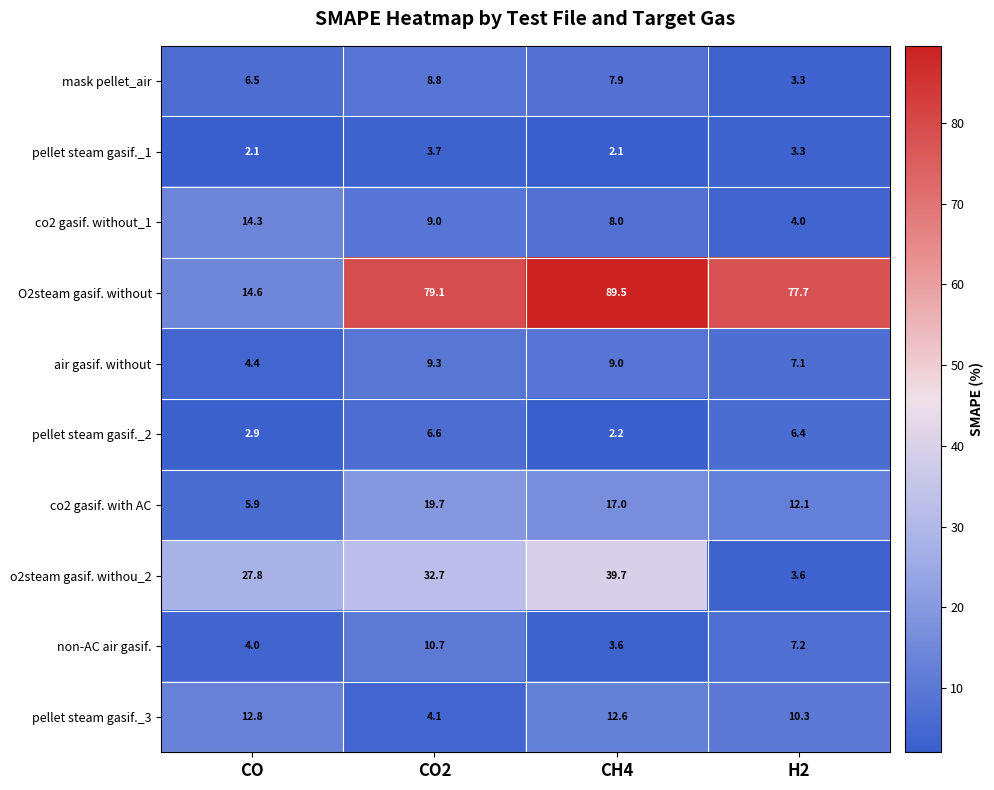

Rank the series by their maximum value, from lowest to highest.

pellet steam gasif._1, pellet steam gasif._2, mask pellet_air, air gasif. without, non-AC air gasif., pellet steam gasif._3, co2 gasif. without_1, co2 gasif. with AC, o2steam gasif. withou_2, O2steam gasif. without